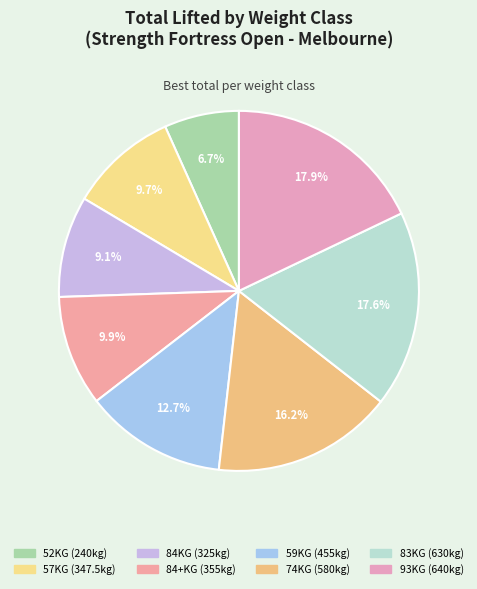

How much of the chart is everything except 84KG?

90.9%